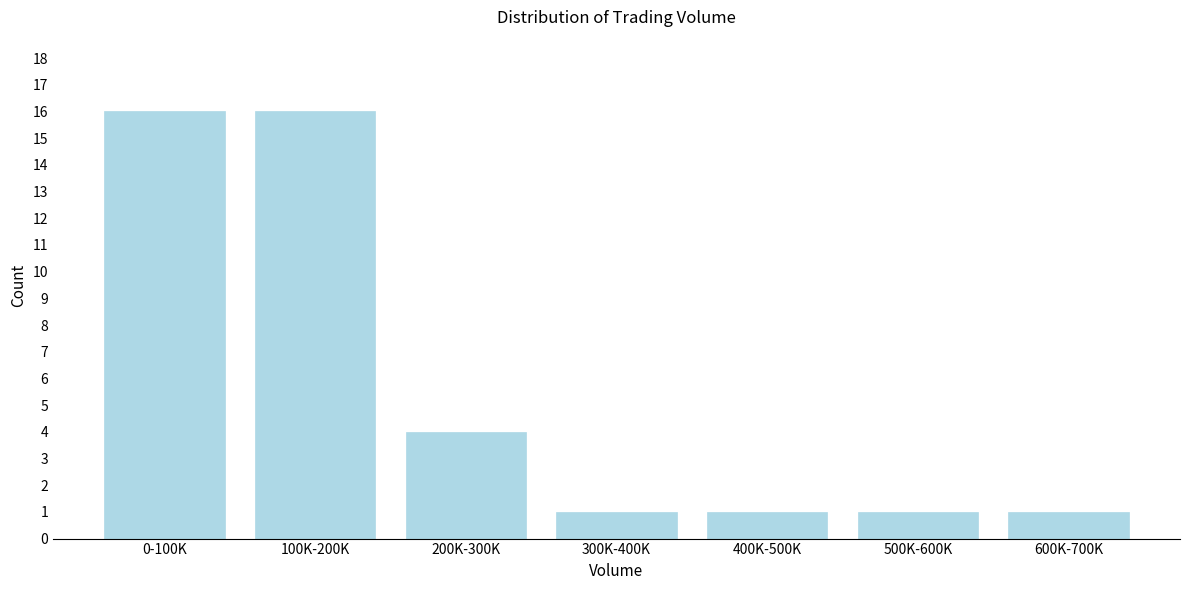

Reading left to right, what are all the values shown in this chart?

16	16	4	1	1	1	1